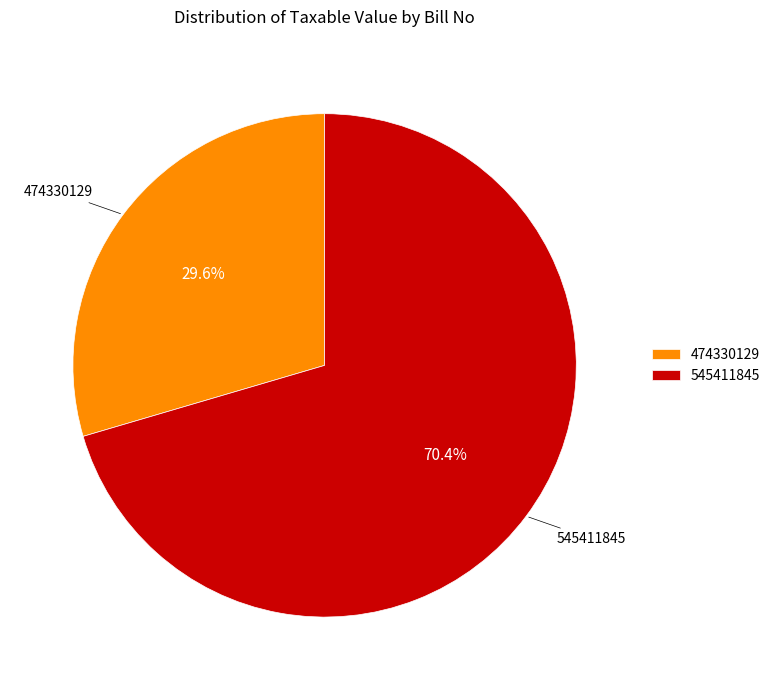

Is there a majority slice in this chart?

Yes